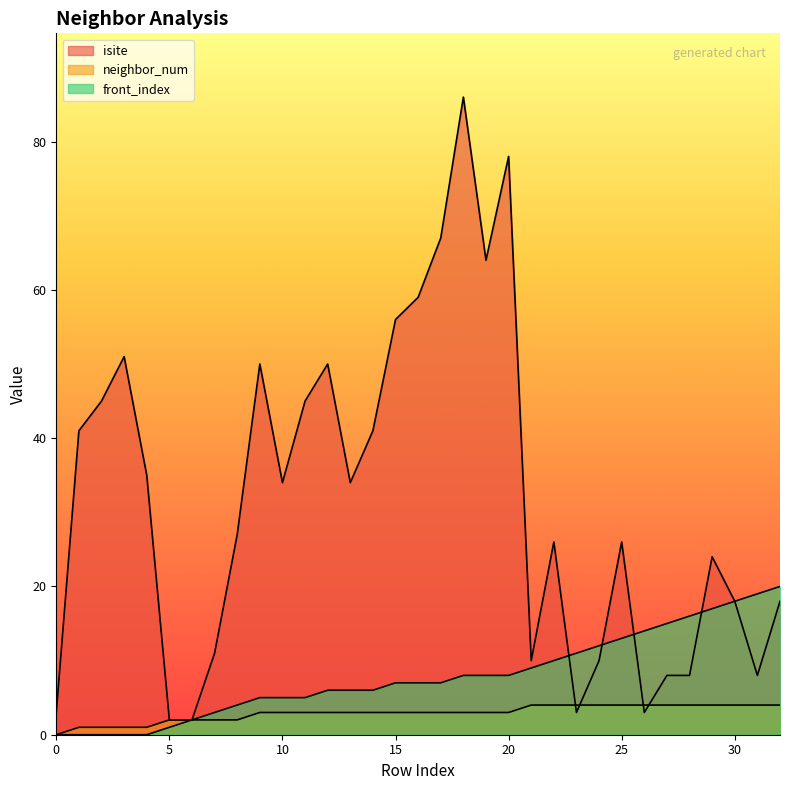

List the series in order of their peak value, lowest first.

neighbor_num, front_index, isite